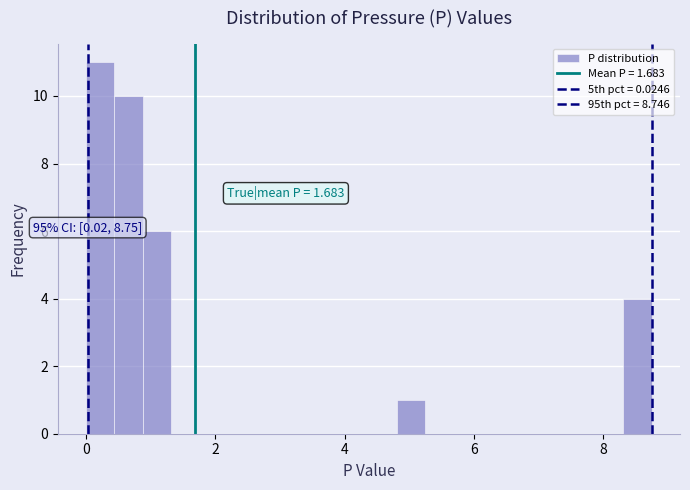

Around what value on the x-axis is the tallest bar? Give the approximate position of its centre, as read against the axis.

0.2